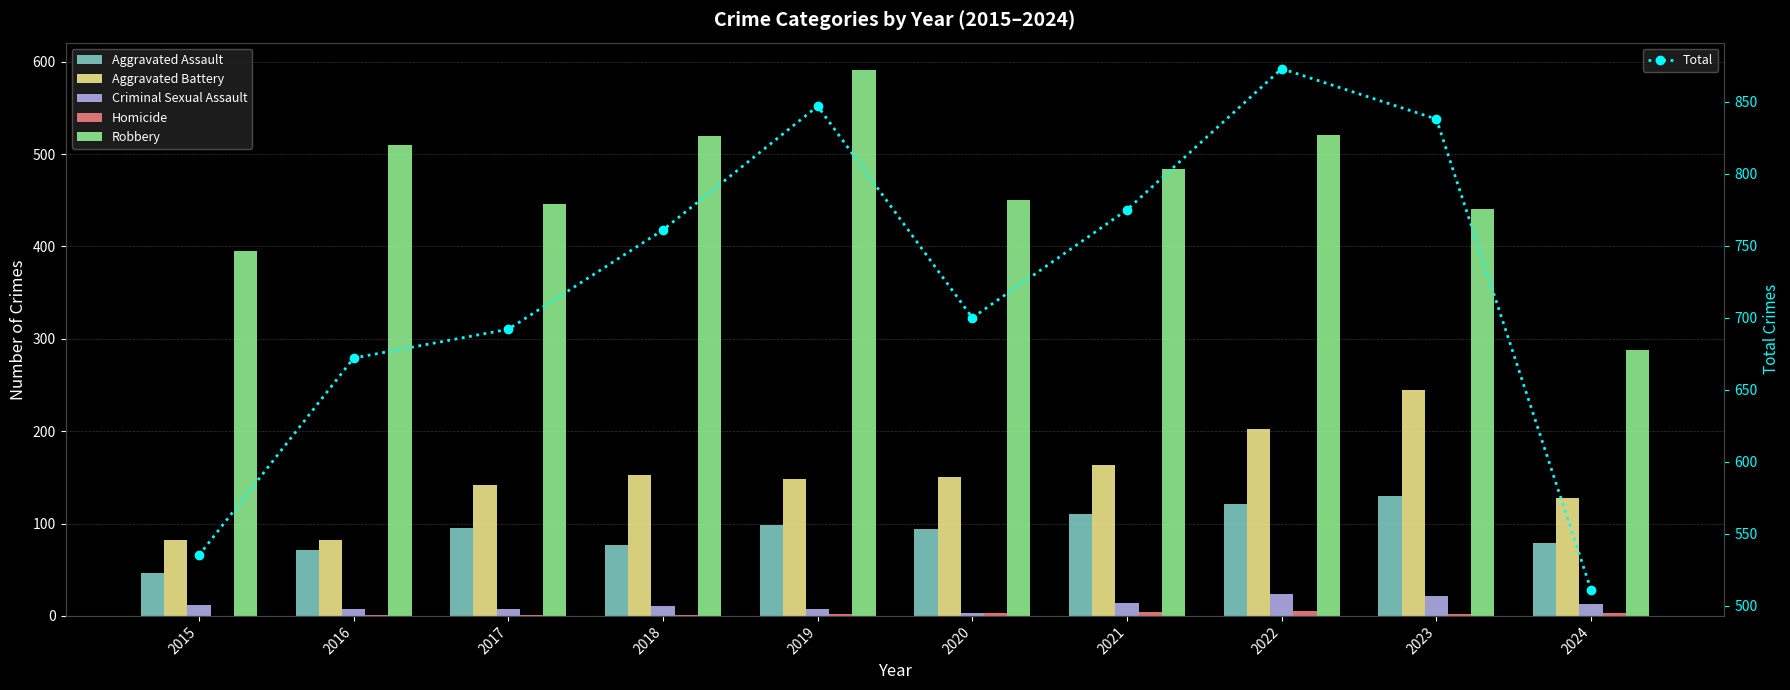

What is the sum of all Aggravated Assault values?

921